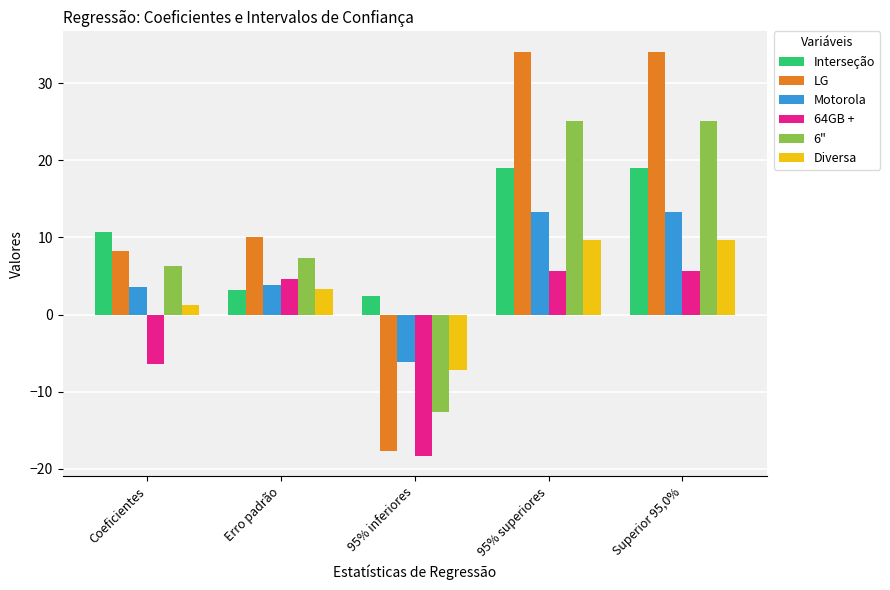

What is the spread (max minus min) of values at Erro padrão?

6.8